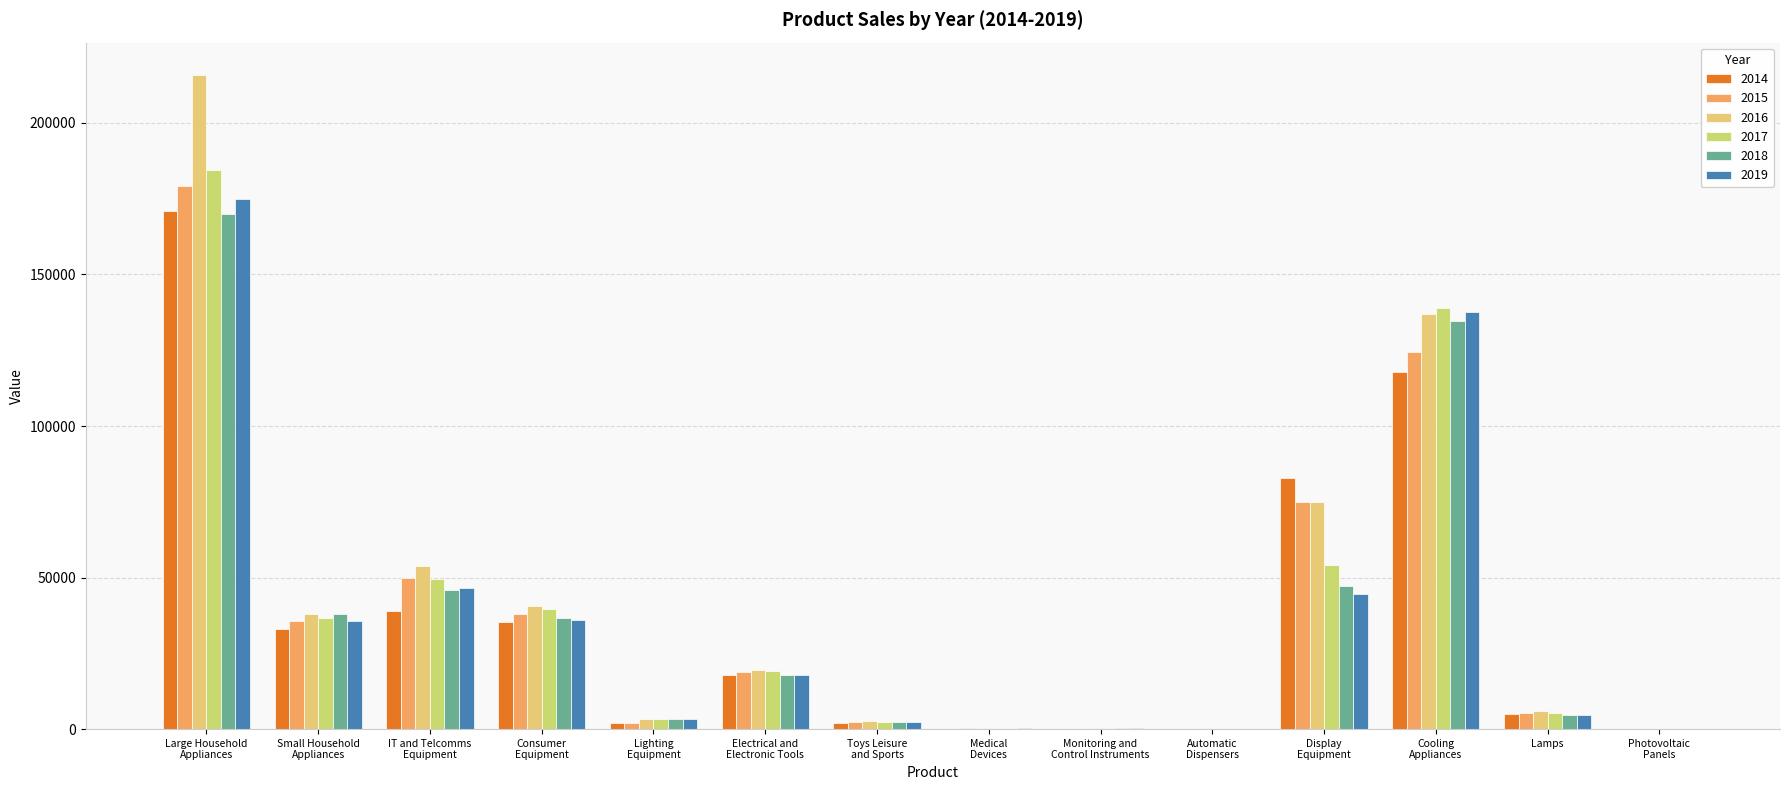

Is it true that 2018 equals 170095.1 at Large Household
Appliances?

True